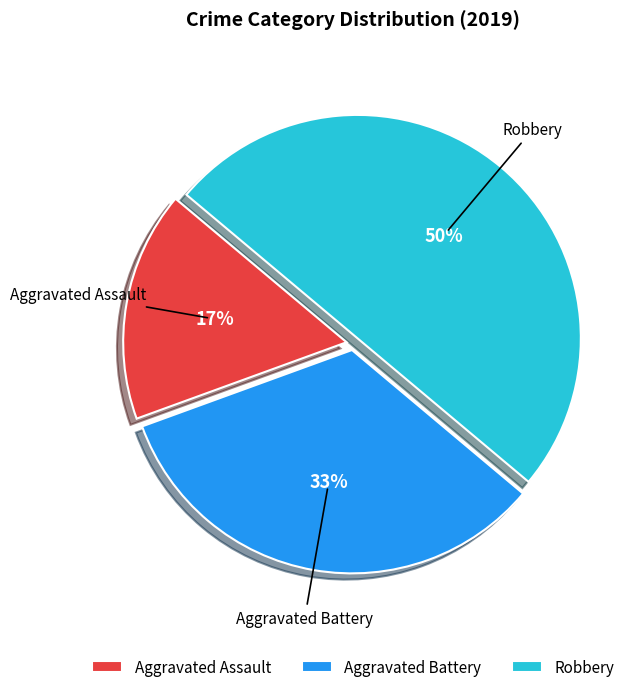

Rank the categories by value from highest to lowest.

Robbery, Aggravated Battery, Aggravated Assault